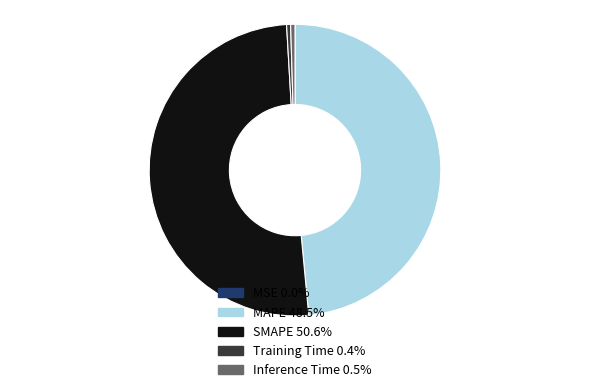

What is the largest slice in the pie chart?

SMAPE